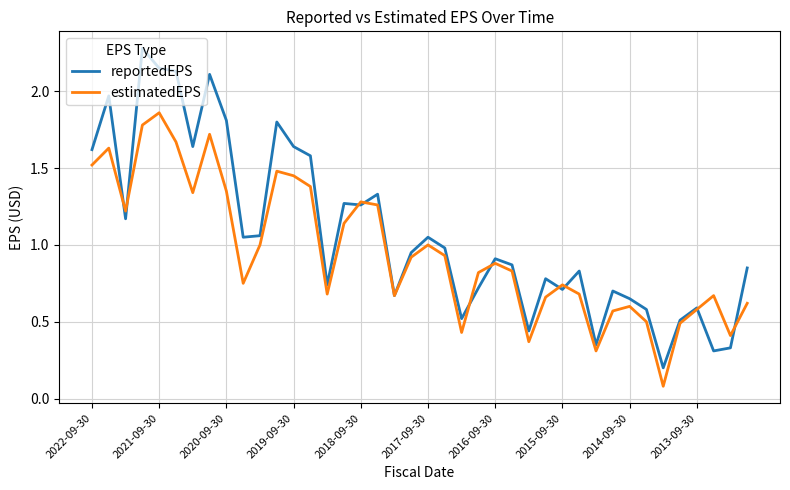

Does the chart display data point markers on the line(s)?

No